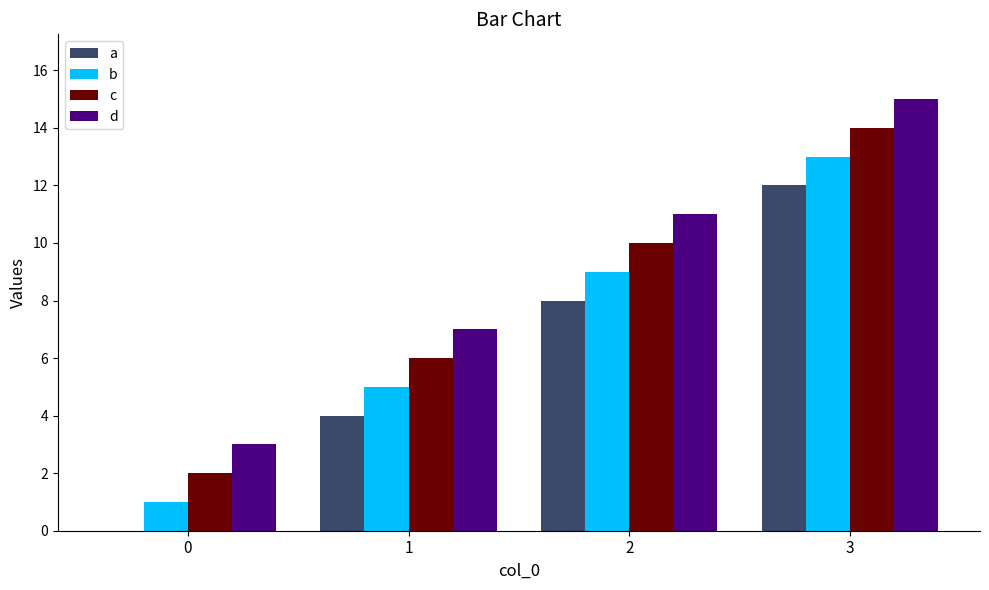

What is the maximum value shown in the chart?

15